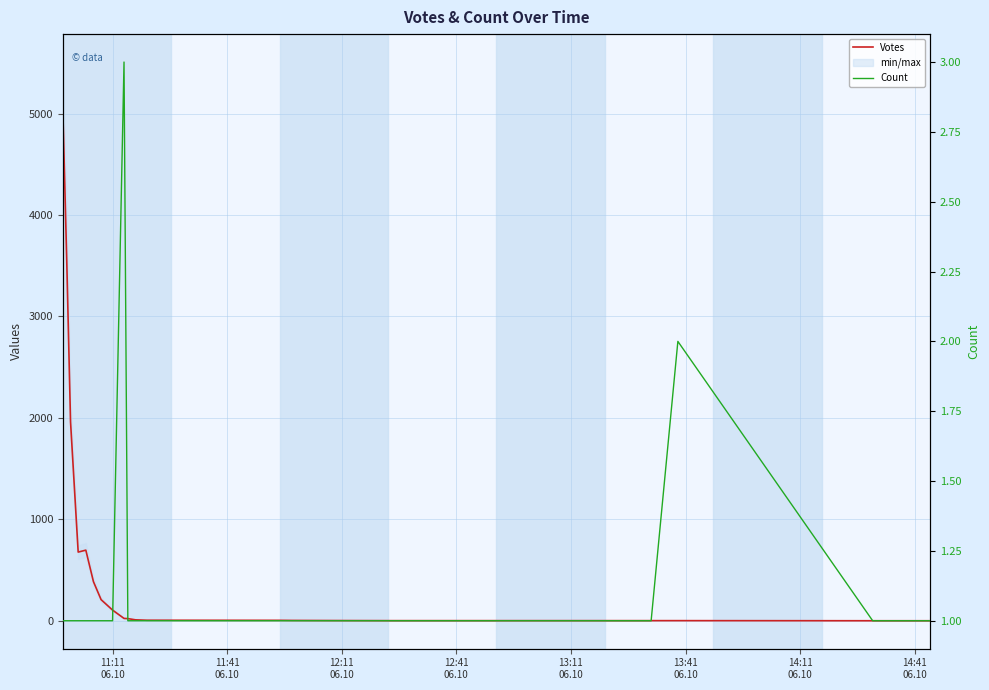

How many series are shown in this chart?

2